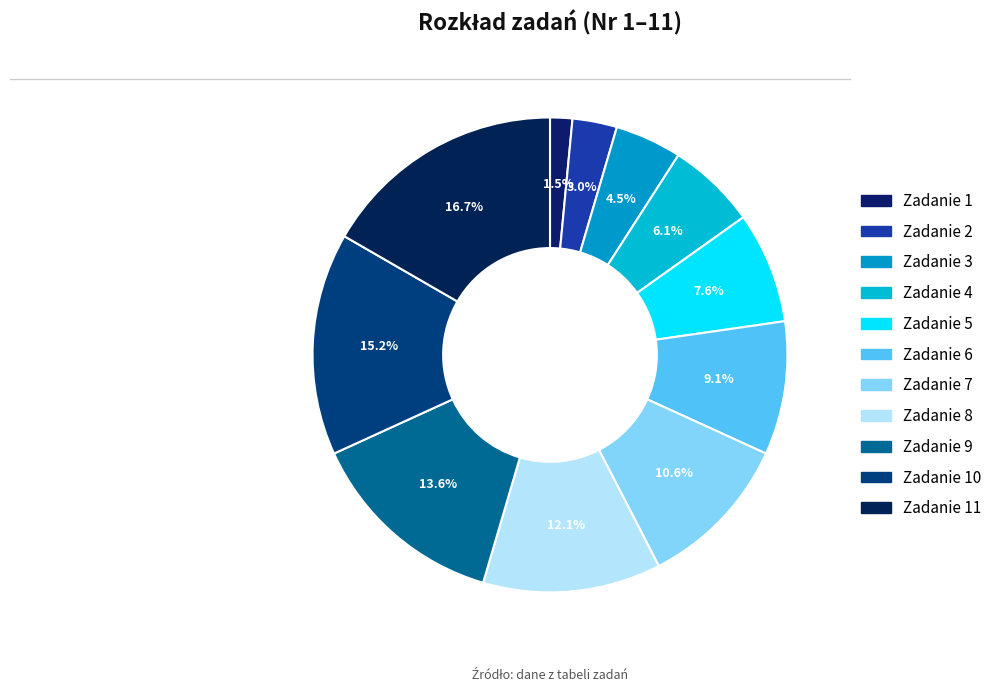

To the nearest percent, what is the difference between the largest and smallest slice percentages?

15%